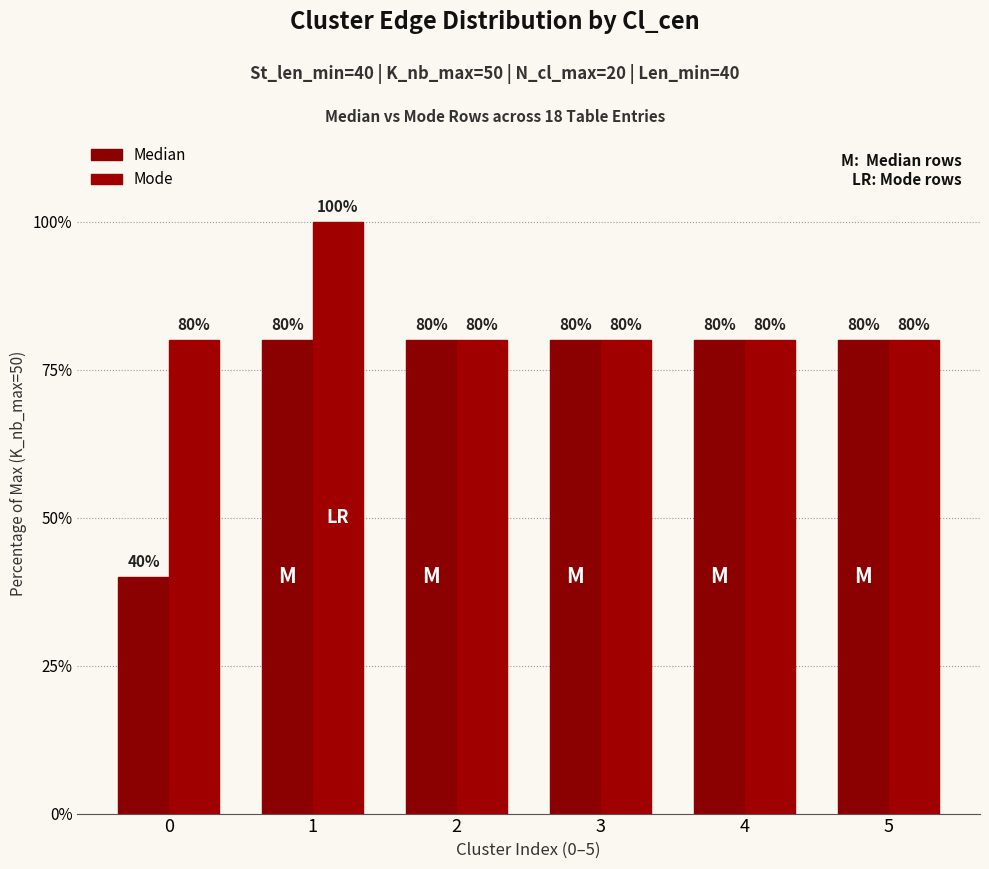

The value of Median at 2 is 80. True or false?

True